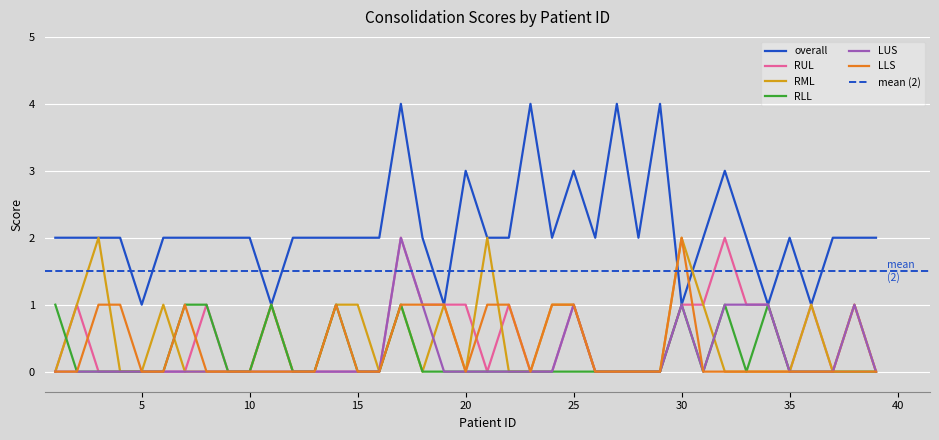

How many times do RLL and RUL cross each other?

1